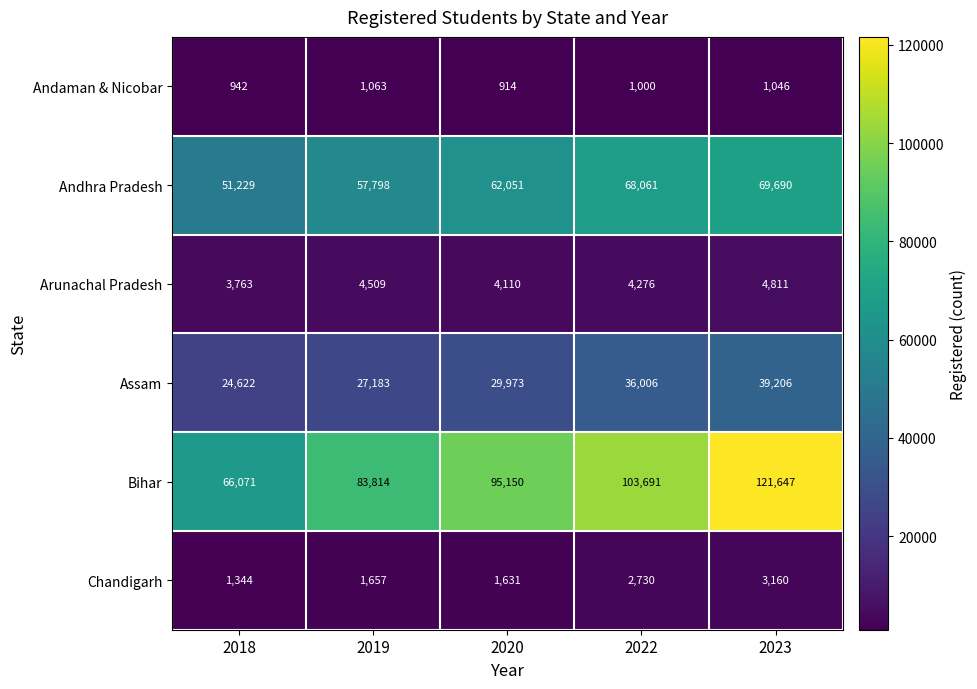

Reading right to left, transcribe all the data shown in this chart.

Andaman & Nicobar: 2023=1046	2022=1000	2020=914	2019=1063	2018=942
Andhra Pradesh: 2023=69690	2022=68061	2020=62051	2019=57798	2018=51229
Arunachal Pradesh: 2023=4811	2022=4276	2020=4110	2019=4509	2018=3763
Assam: 2023=39206	2022=36006	2020=29973	2019=27183	2018=24622
Bihar: 2023=121647	2022=103691	2020=95150	2019=83814	2018=66071
Chandigarh: 2023=3160	2022=2730	2020=1631	2019=1657	2018=1344